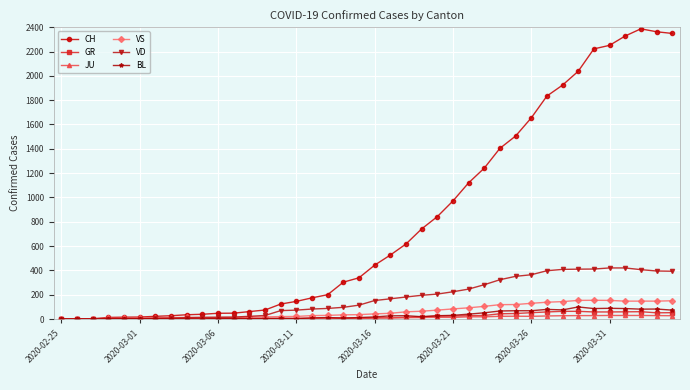

True or false: JU has more than 0 interior local peaks.

True